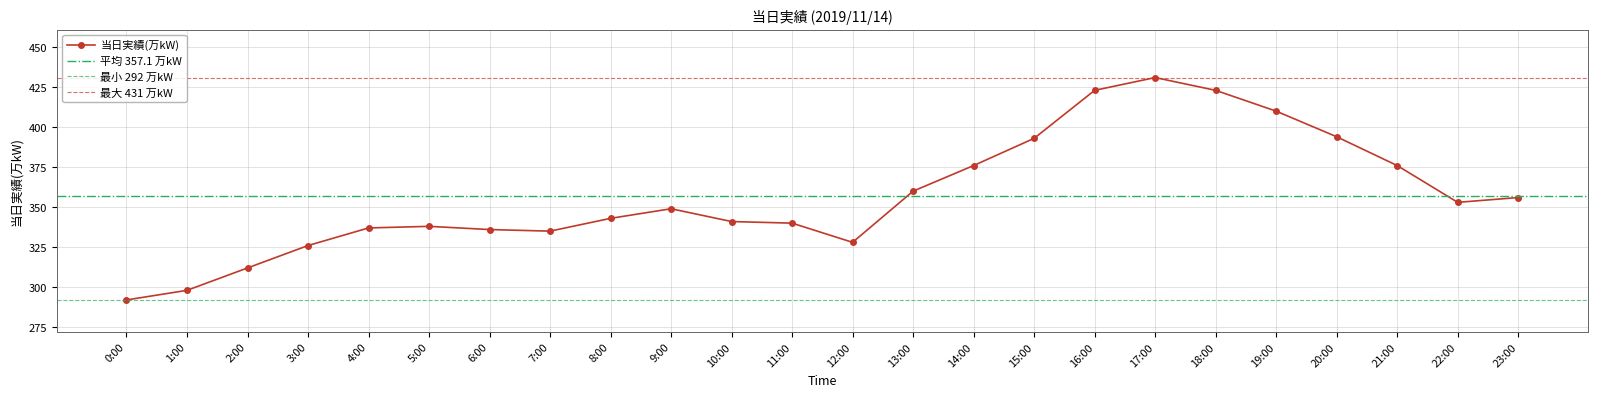

What is the sum of all values?

8570